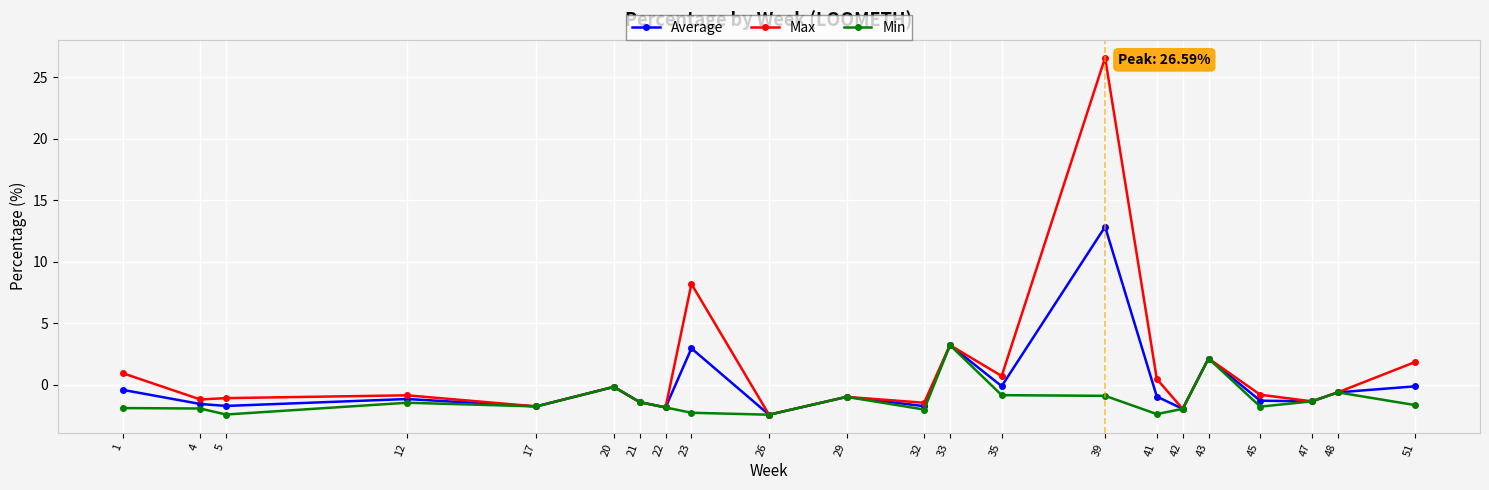

What is the approximate value of Average at 26?

-2.4